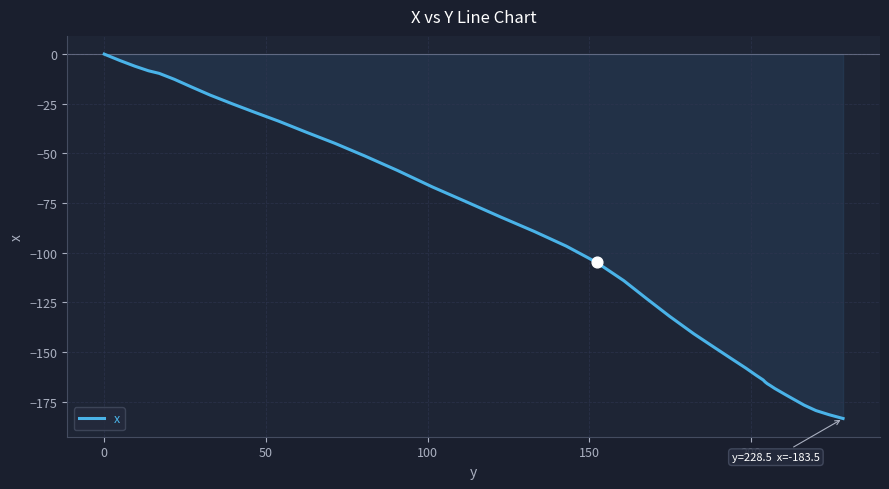

What is the smallest value displayed?

-183.5